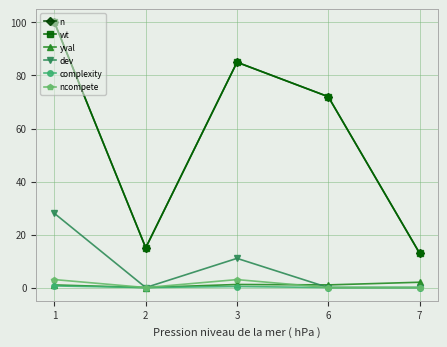

How many lines are shown in the chart?

6